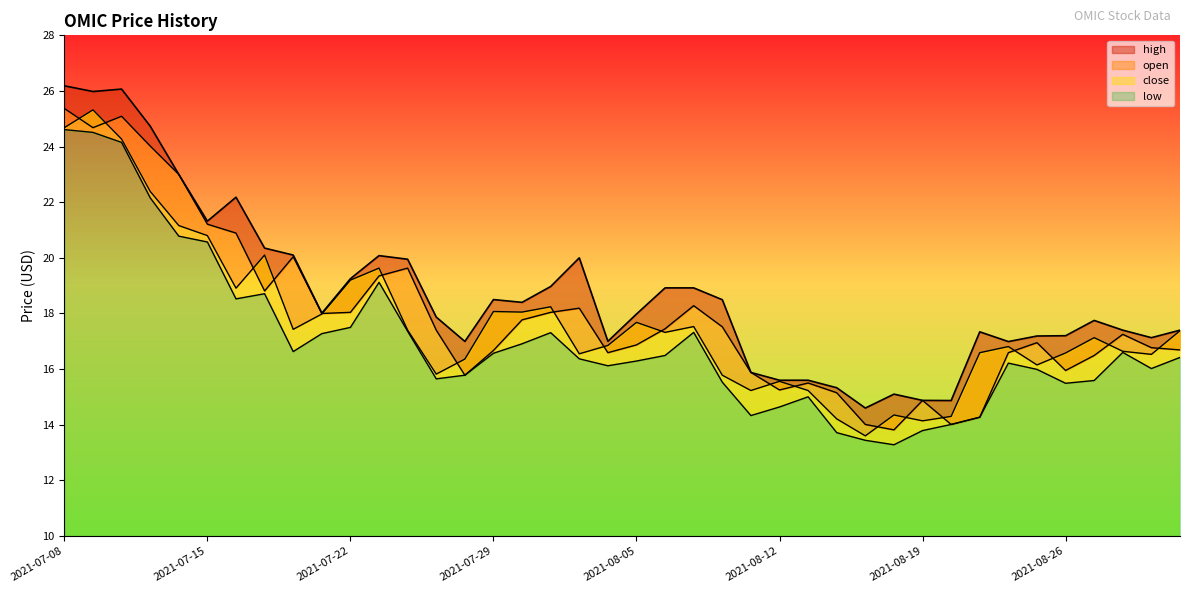

At which category does low reach its first local peak?

2021-07-19